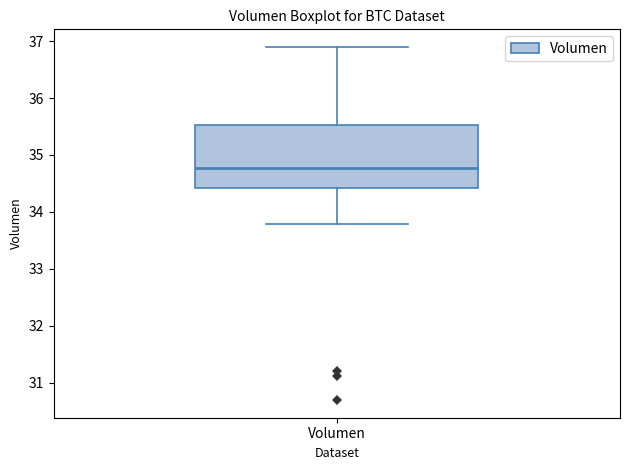

Where is the lower edge of the box for Volumen on the y-axis? The values are not printed on the chart, so give them approximately, as read against the axis.

34.4